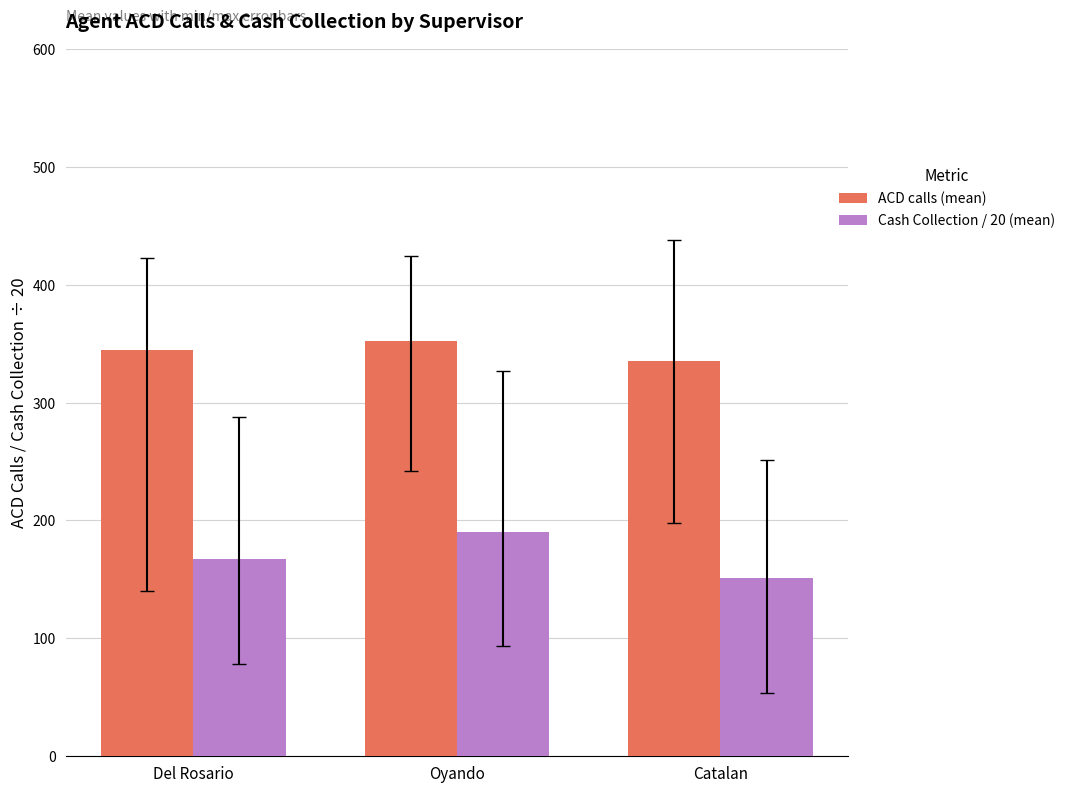

What are all the series names shown in the legend?

ACD calls (mean), Cash Collection / 20 (mean)